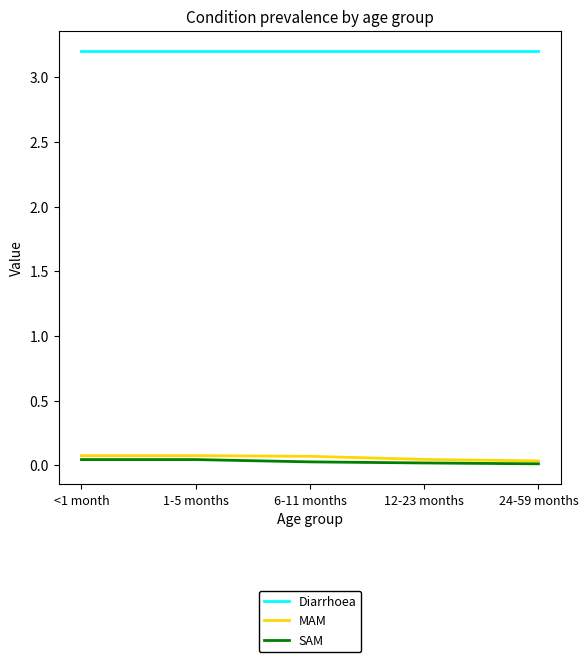

Does the chart have visible grid lines?

No